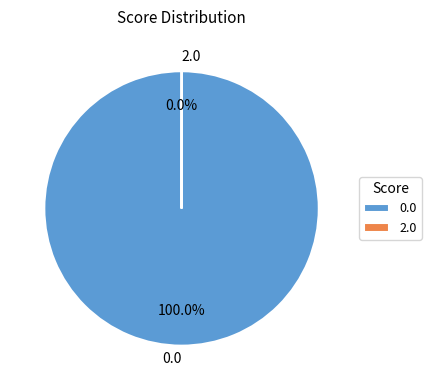

Is there a majority slice in this chart?

Yes